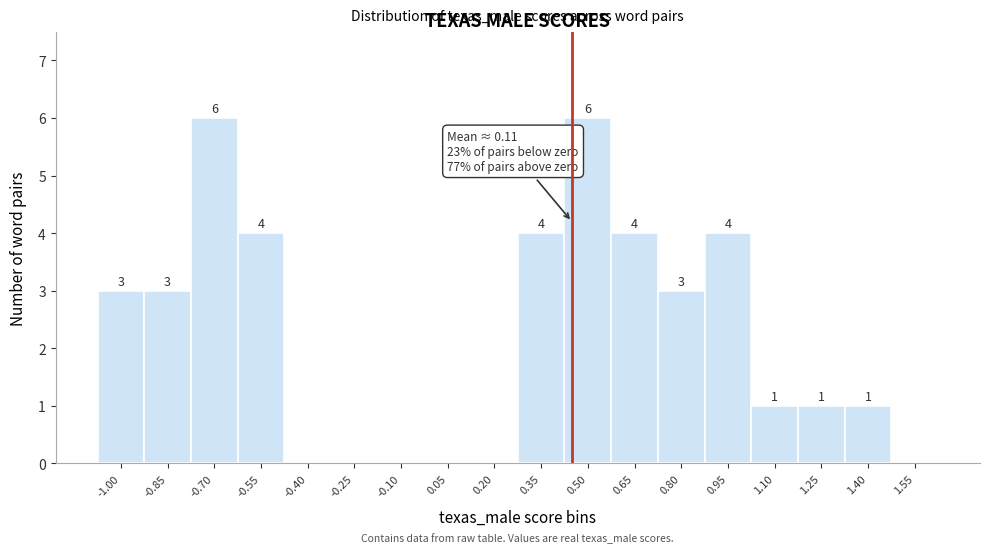

Reading left to right, extract all data points from this chart.

-1.00=3	-0.85=3	-0.70=6	-0.55=4	-0.40=0	-0.25=0	-0.10=0	0.05=0	0.20=0	0.35=4	0.50=6	0.65=4	0.80=3	0.95=4	1.10=1	1.25=1	1.40=1	1.55=0